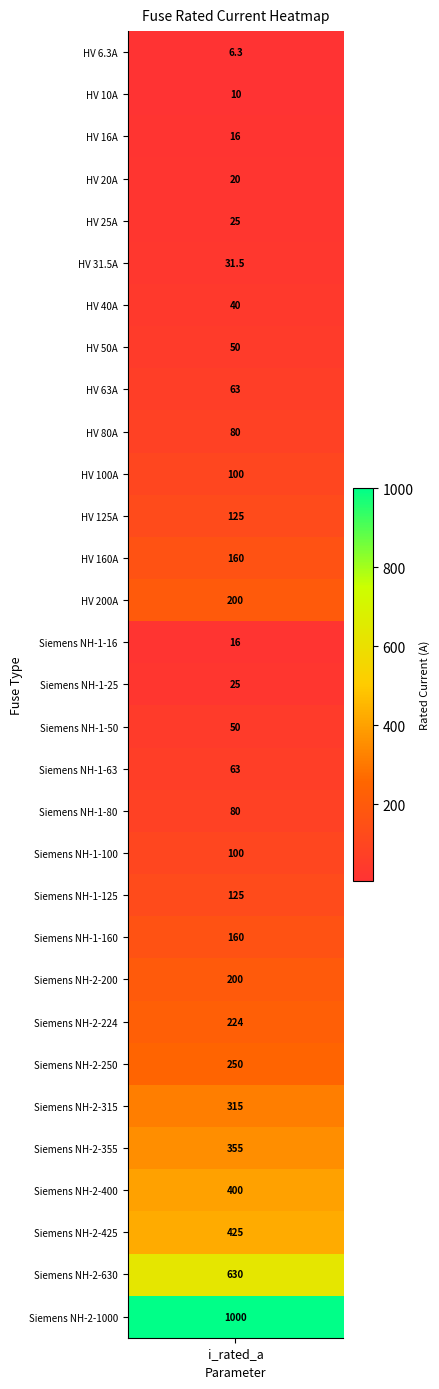

Where is the data nearest to the value 503?

28